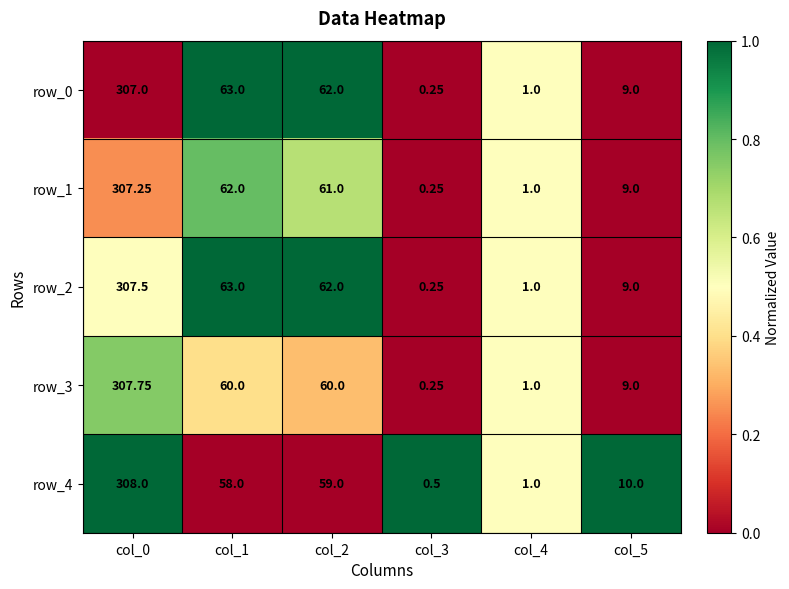

Is the value of row_4 at col_4 greater than the value of row_3 at col_5?

No